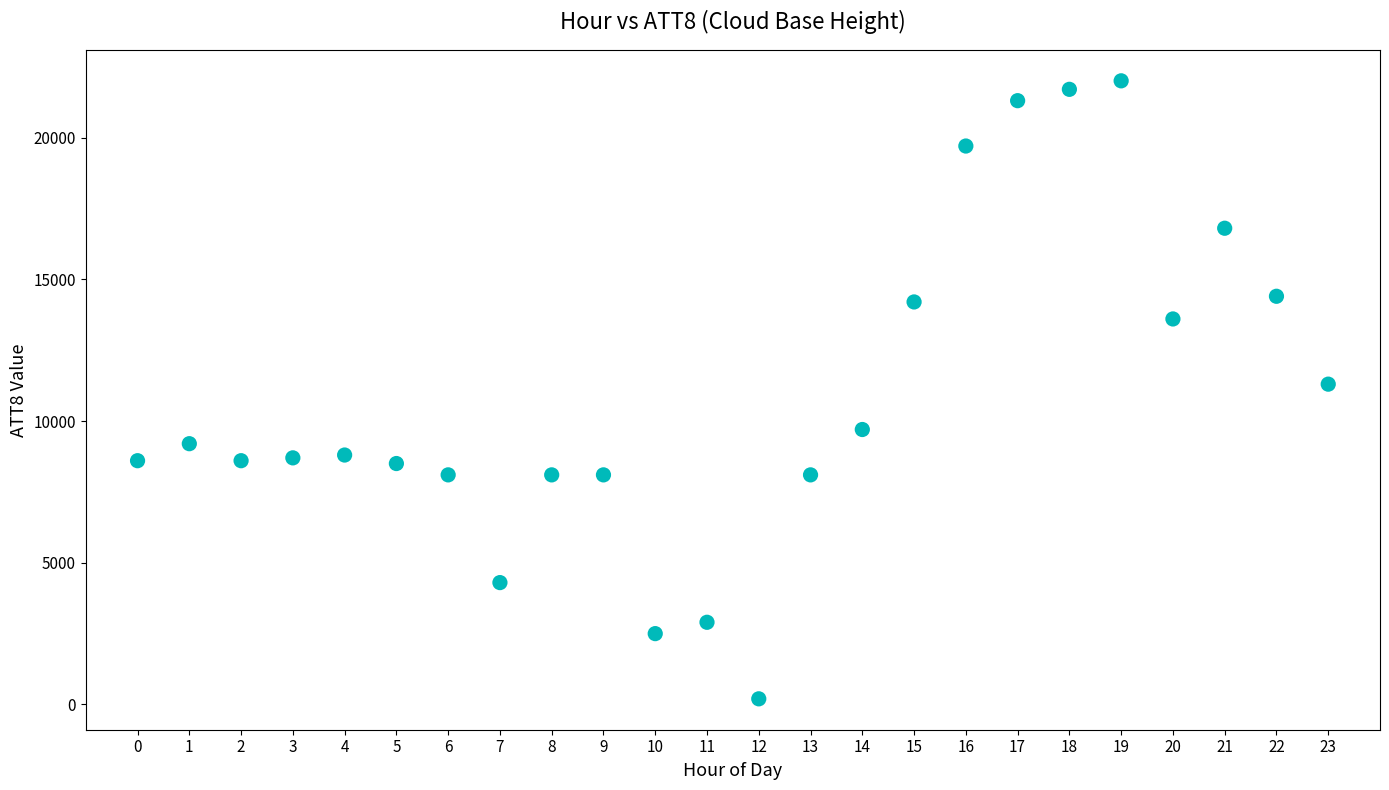

What is the range of Y values (max minus min)?

21800